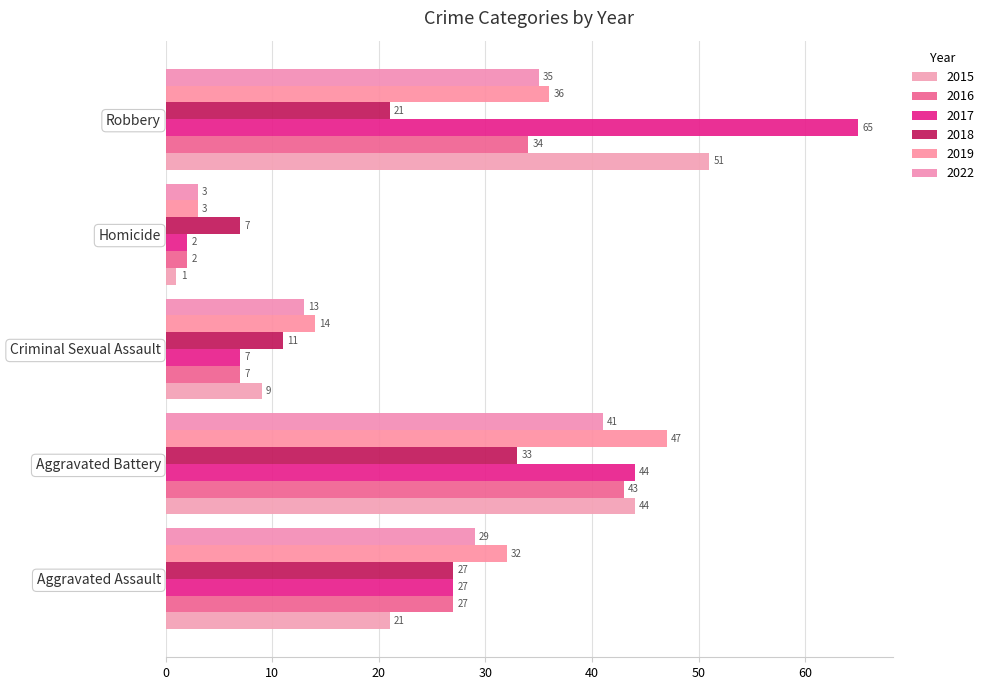

Reading left to right, transcribe all the data shown in this chart.

2015: 21	44	9	1	51
2016: 27	43	7	2	34
2017: 27	44	7	2	65
2018: 27	33	11	7	21
2019: 32	47	14	3	36
2022: 29	41	13	3	35